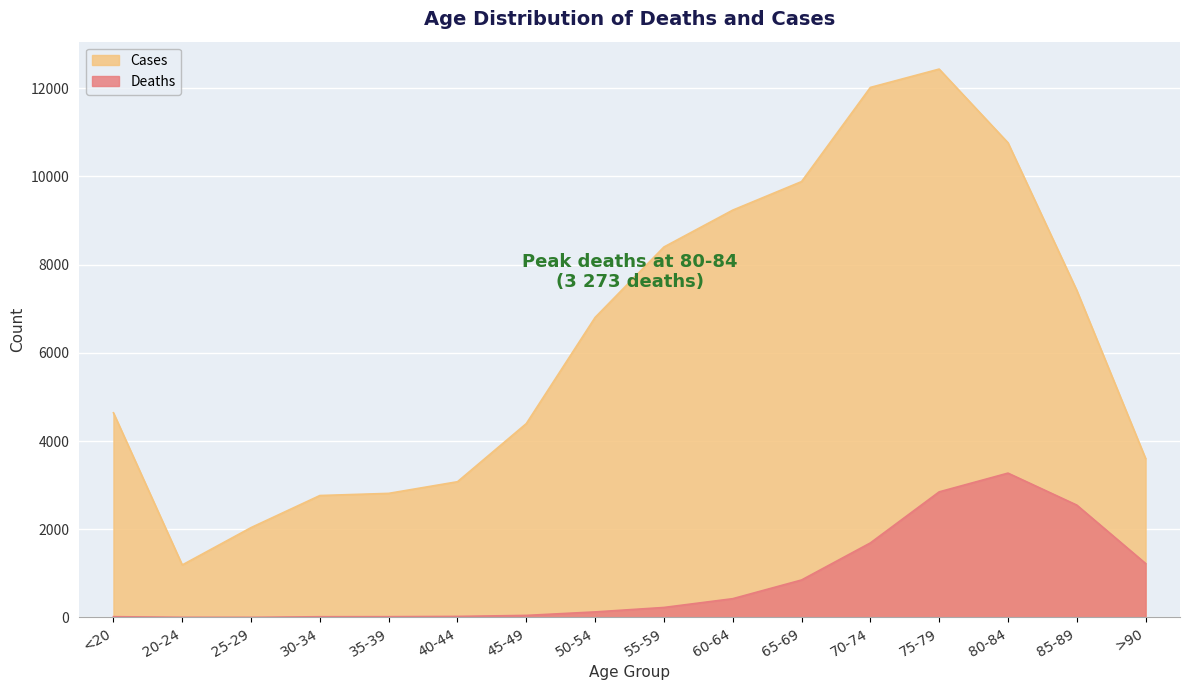

What is the label of the 8th point from the right?

55-59